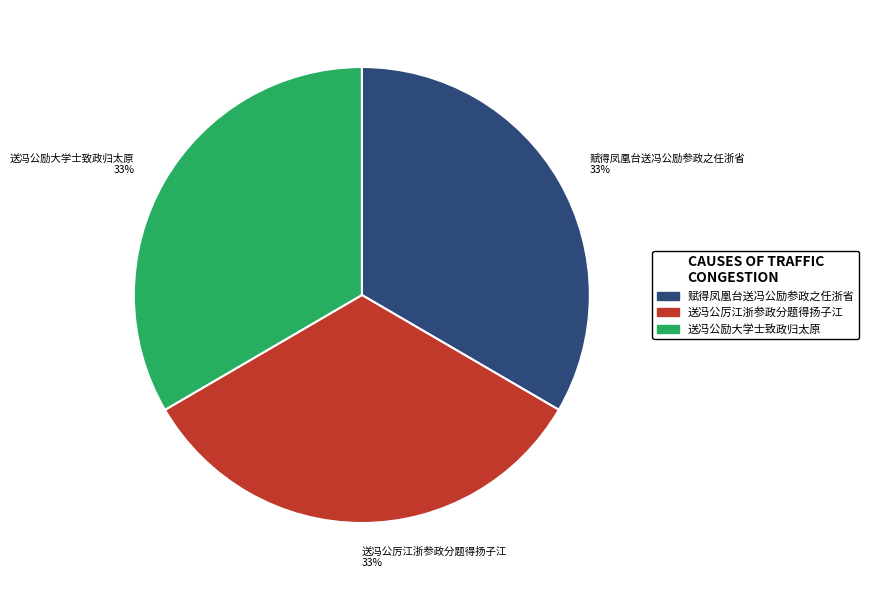

What percentage is the 送冯公励大学士致政归太原 slice, to the nearest percent?

33%